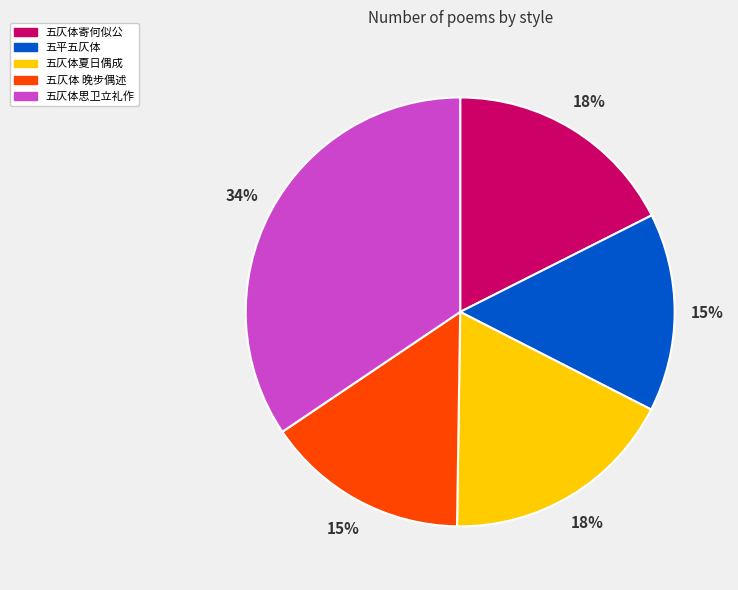

Is it true that 五仄体夏日偶成 is 23% of the pie?

False